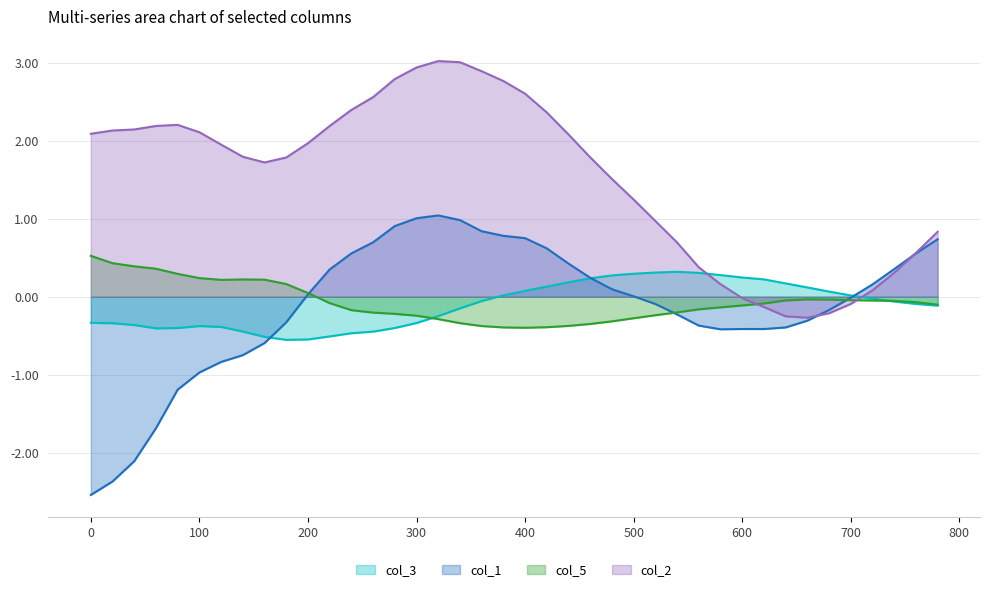

At which label does col_2 reach its minimum?

660